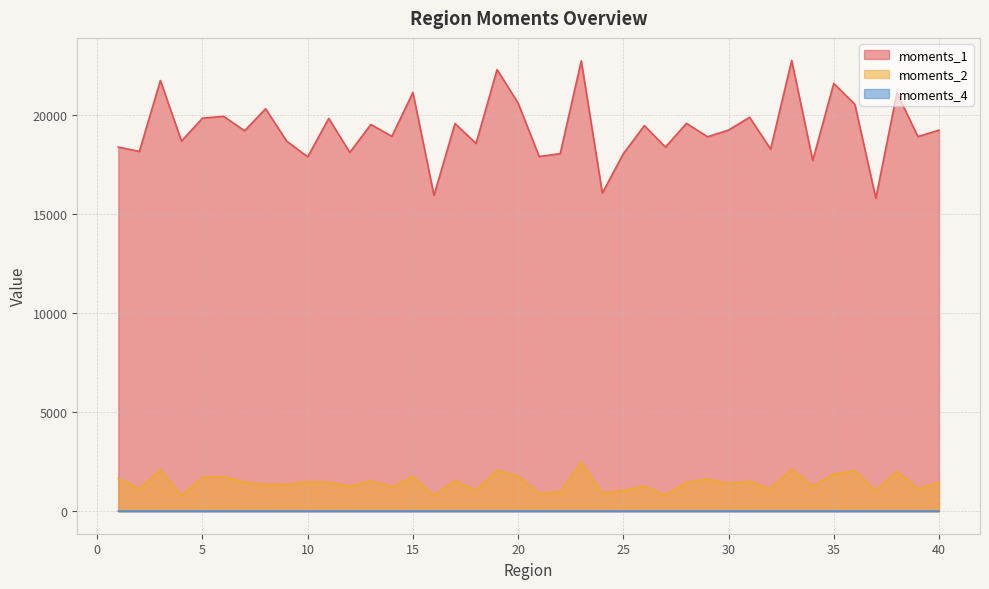

Does the chart display data point markers on the line(s)?

No